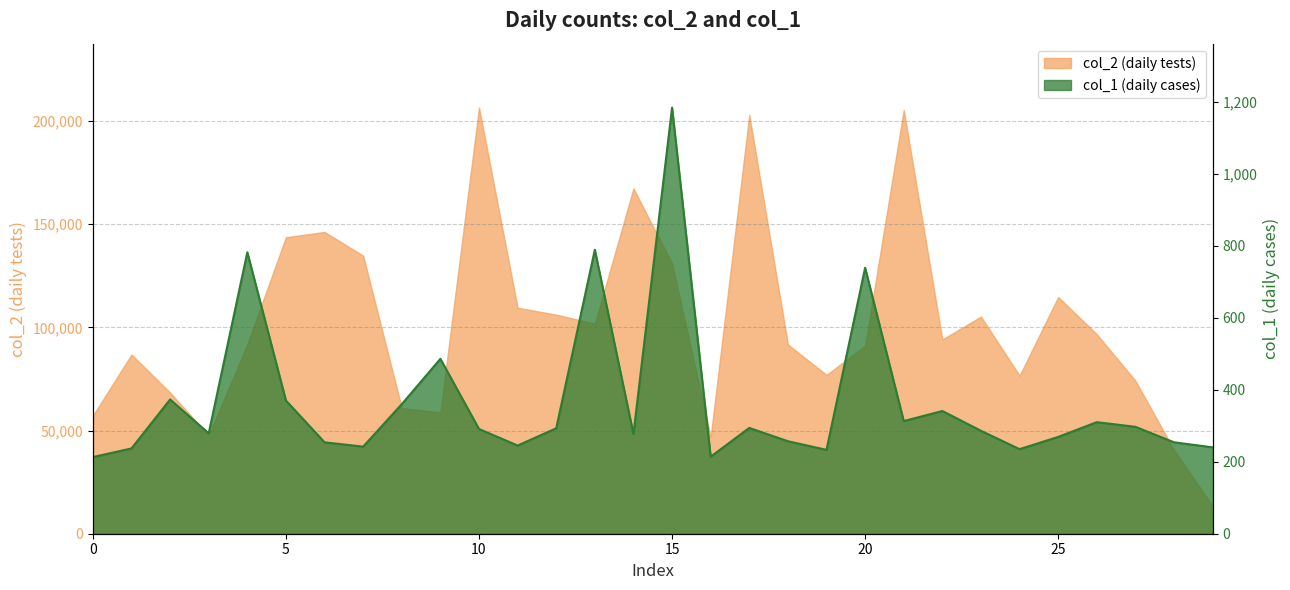

What is the sum of the col_1 values at 21 and 27?

610